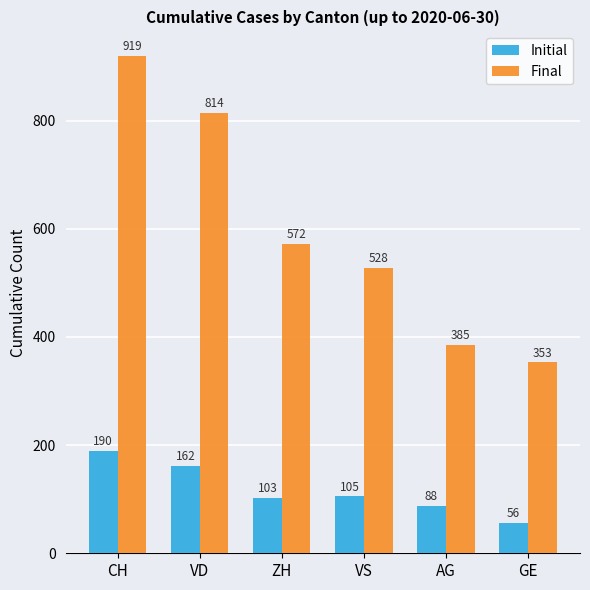

How many data points in Initial are less than 105?

3